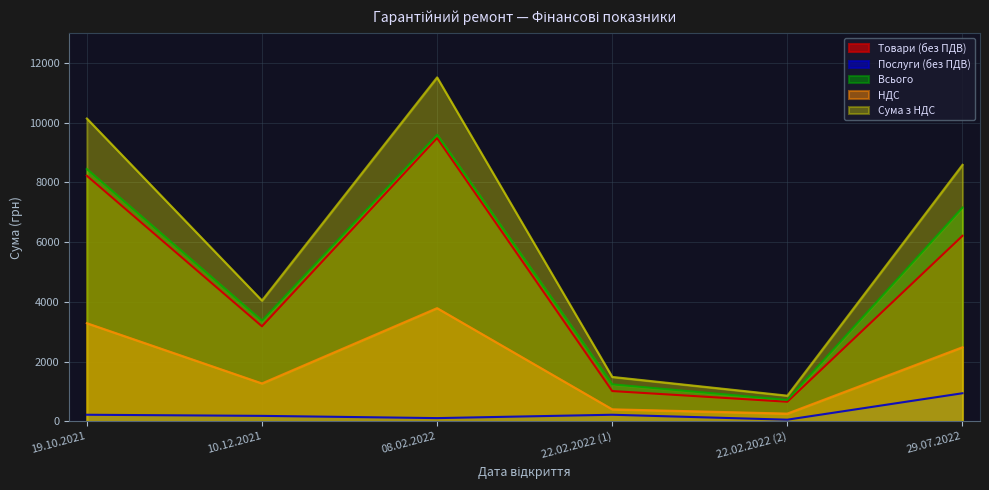

Reading left to right, transcribe all the data shown in this chart.

Товари (без ПДВ): 8226.8	3185.8	9486.0	1018.2	660.2	6214.8
Послуги (без ПДВ): 225.0	187.5	112.5	225.0	60.0	945.0
Всього: 8451.8	3373.3	9598.5	1243.2	720.2	7159.8
НДС: 3290.7	1274.3	3794.4	407.3	264.1	2485.9
Сума з НДС: 10142.2	4048.0	11518.1	1491.9	864.3	8591.7